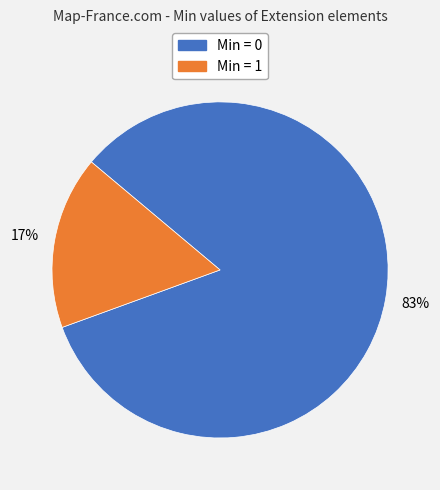

To the nearest percent, what is the average slice percentage?

50%